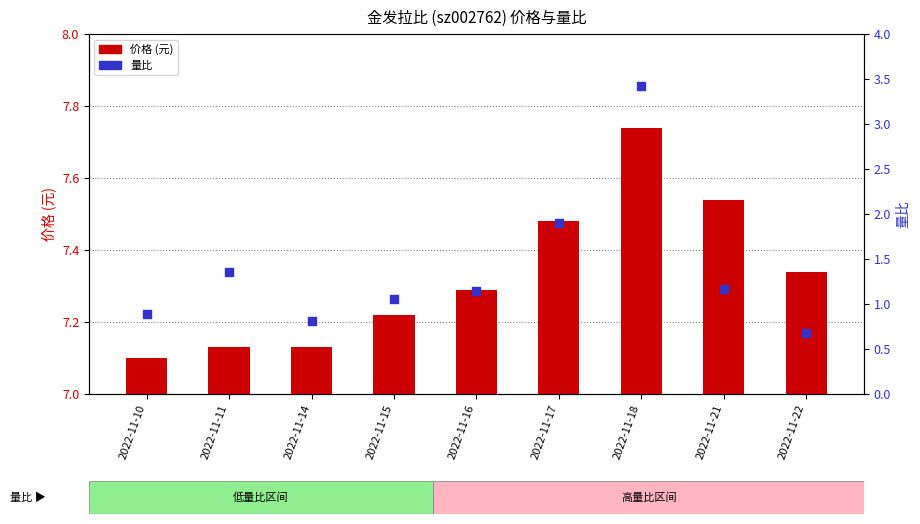

At how many categories does at least one series exceed 7?

9